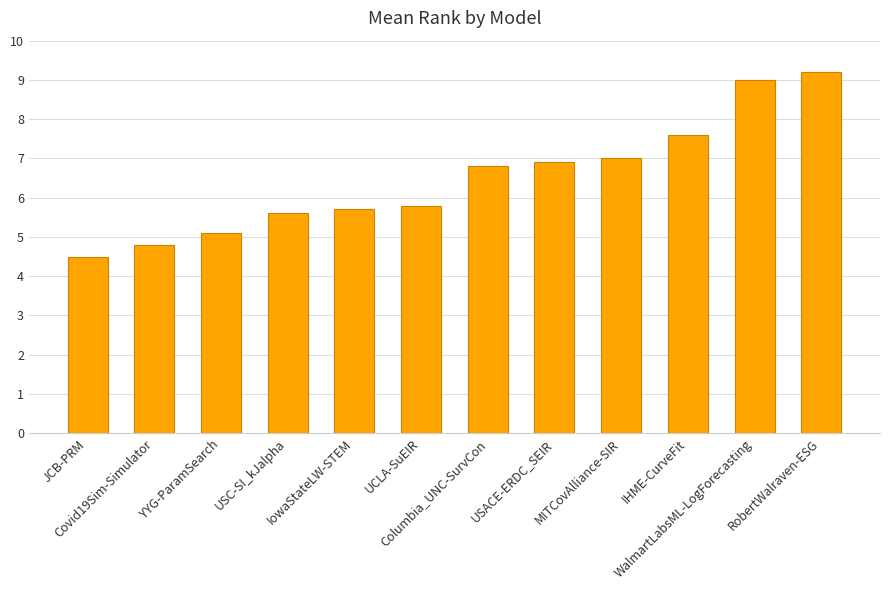

Which category has the lowest value across all series?

JCB-PRM